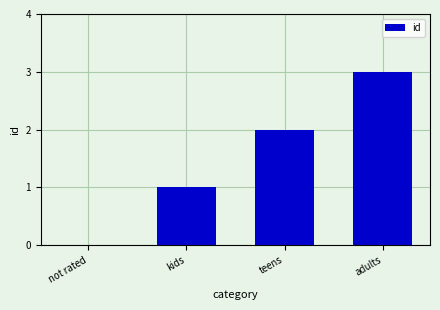

What is the ratio of the value at kids to the value at adults?

0.3